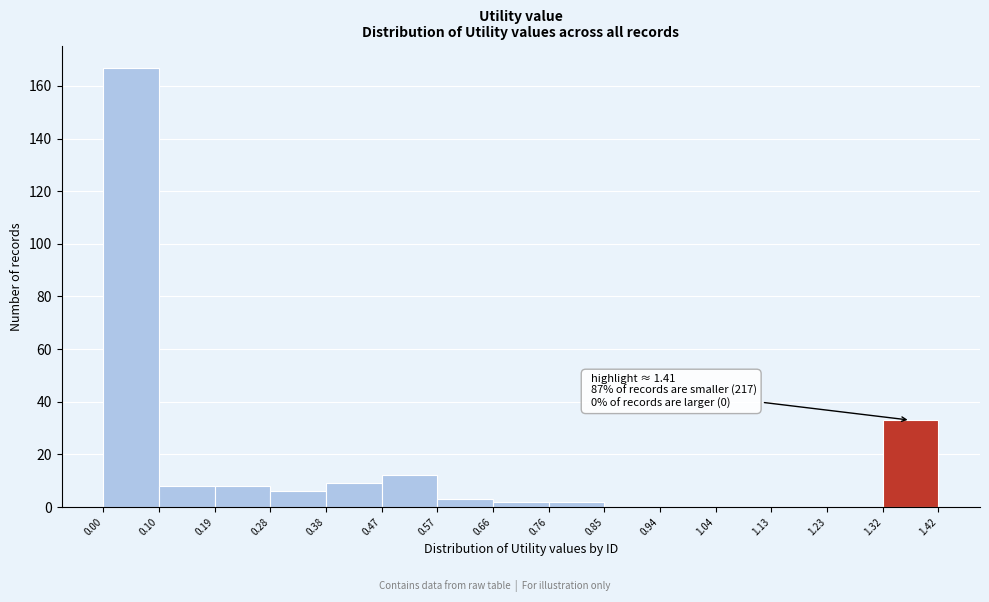

Over which range of the x-axis is the bar tallest?

0.00 to 0.10